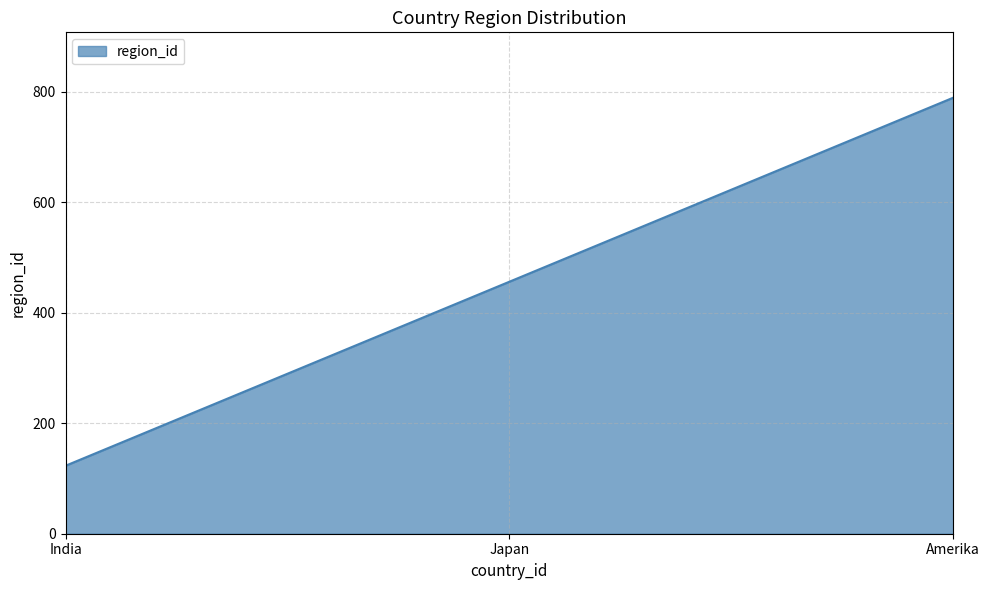

What is the minimum value shown in the chart?

123